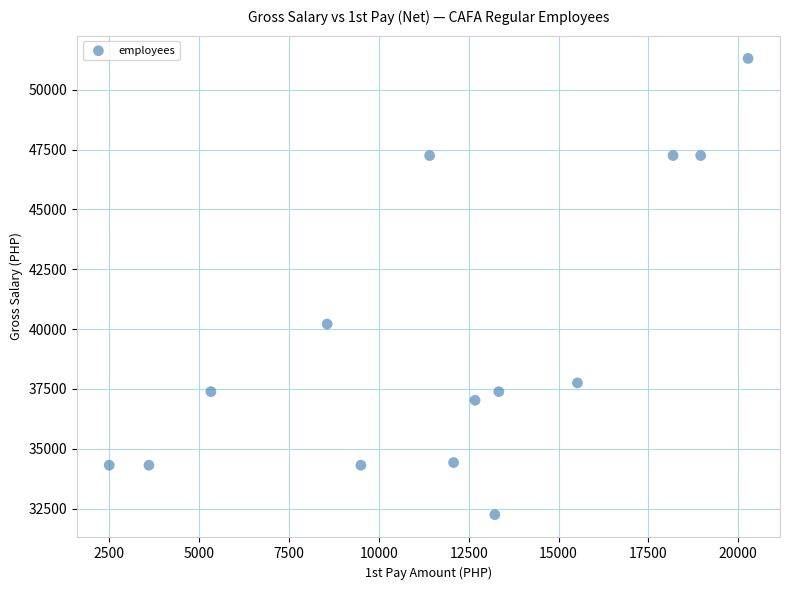

What is the range of X values (max minus min)?

17772